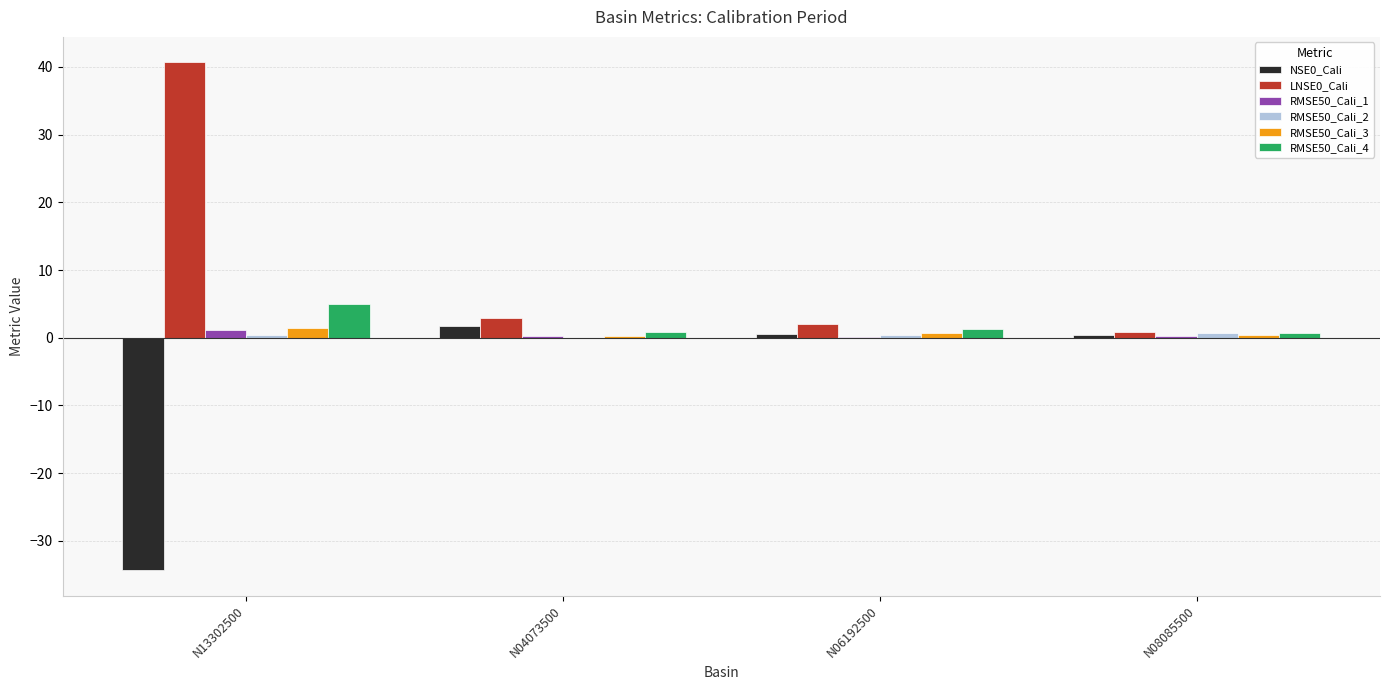

Is the value of LNSE0_Cali at N04073500 greater than the value of RMSE50_Cali_1 at N13302500?

Yes